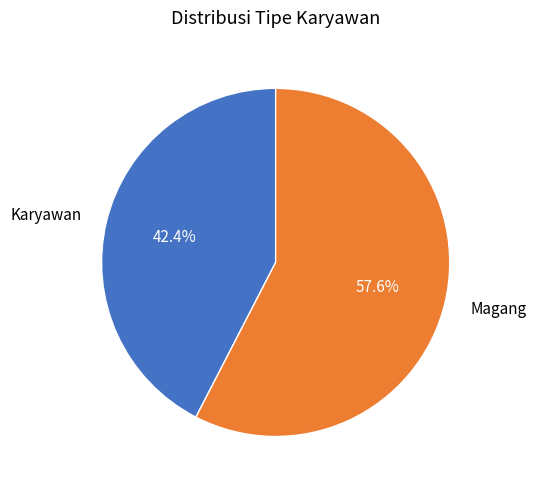

To the nearest percent, what is the difference between the largest and smallest slice percentages?

15%